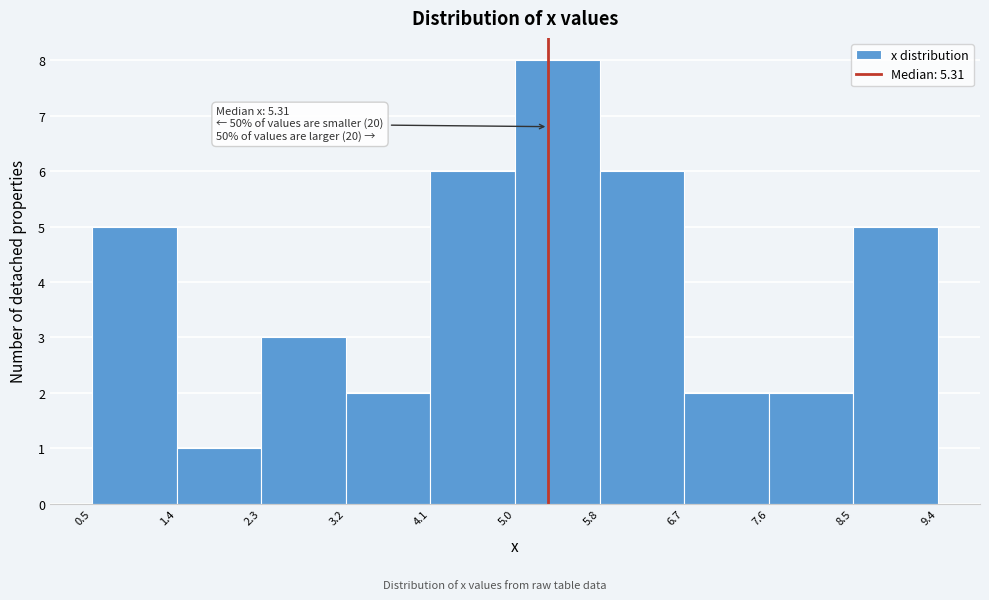

Which range on the x-axis has the tallest bar?

5.0 to 5.8